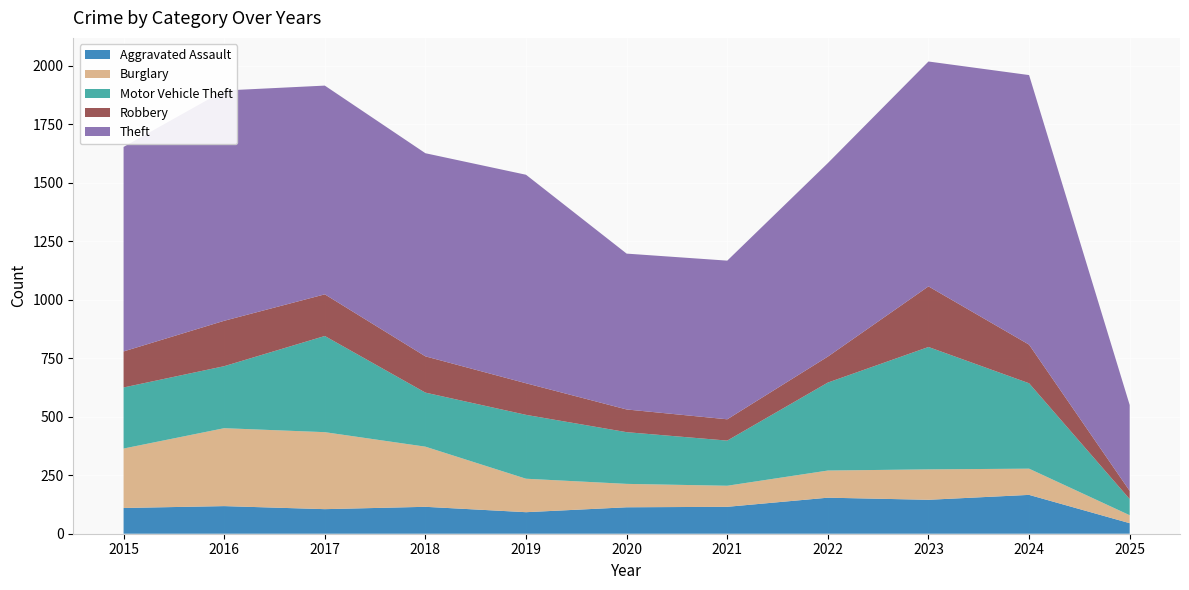

The Theft series shows 283 at 2017. True or false?

False